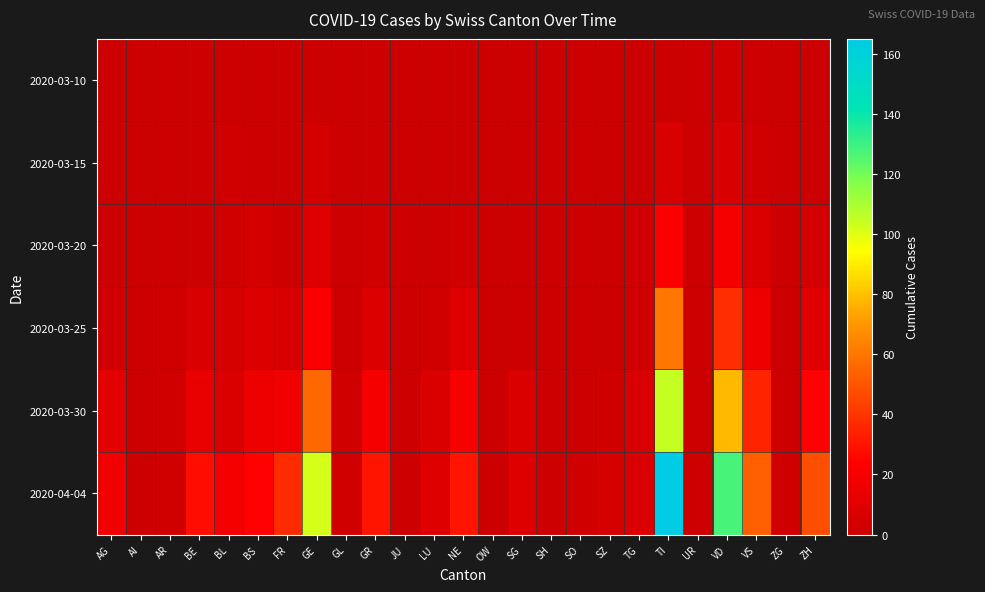

What is the spread (max minus min) of values at NE?

30